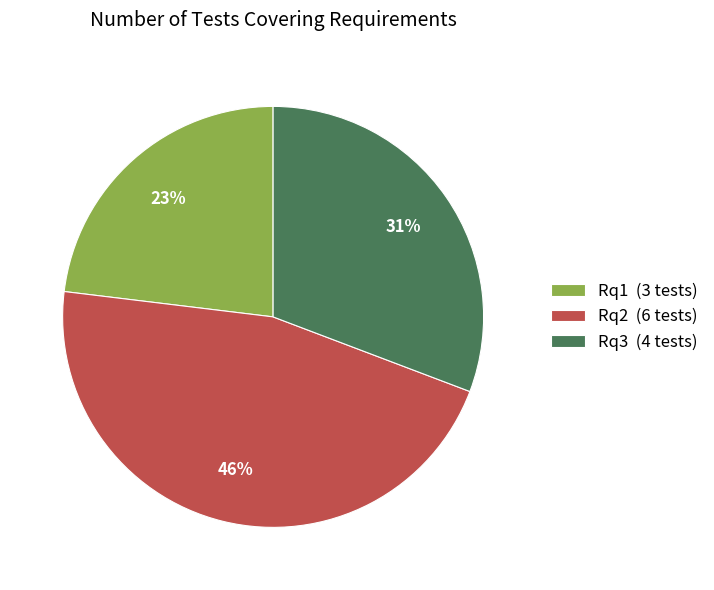

What percentage is the Rq1 (3 tests) slice, to the nearest percent?

23%